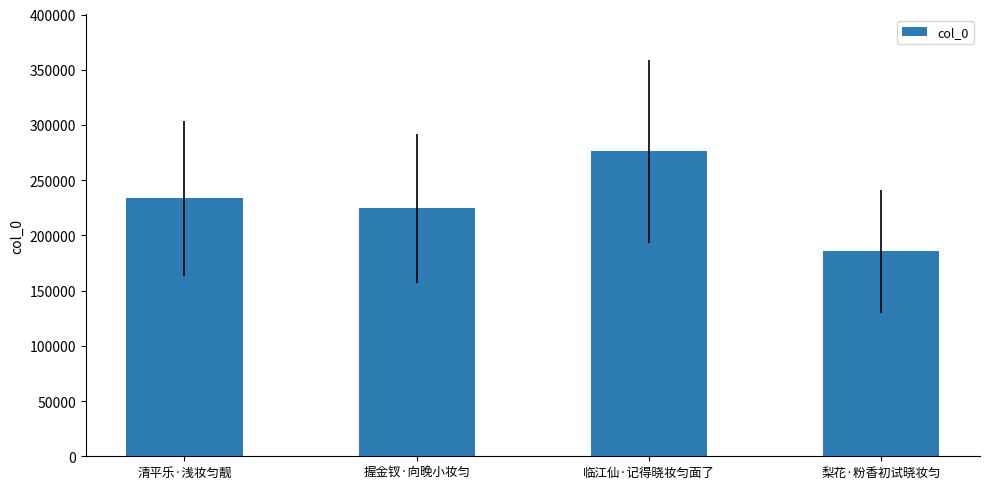

Is it true that the value at 清平乐·浅妆匀靓 is 69335?

False